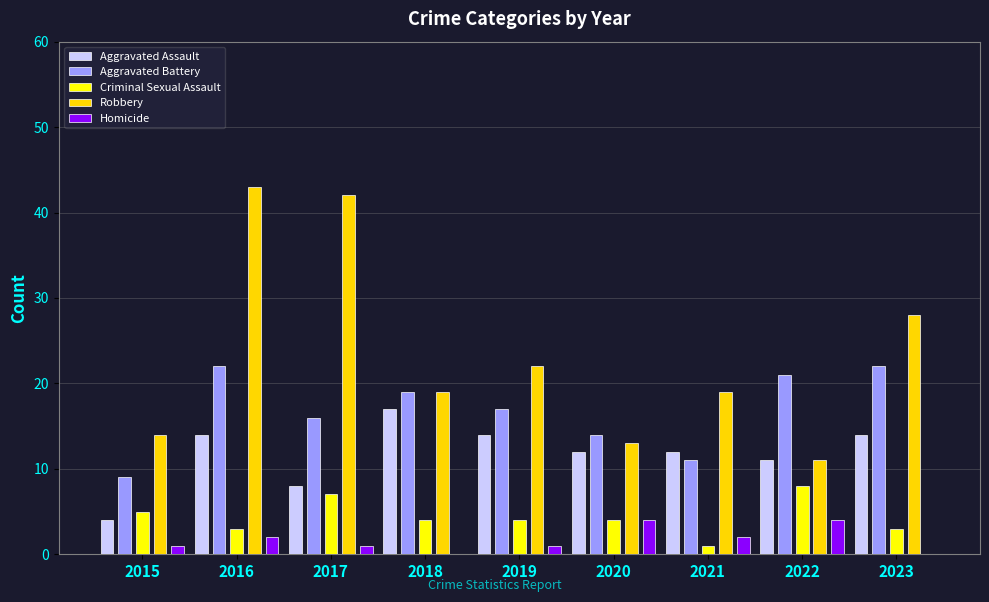

List the labels in order of Criminal Sexual Assault value, largest first.

2022, 2017, 2015, 2018, 2019, 2020, 2016, 2023, 2021